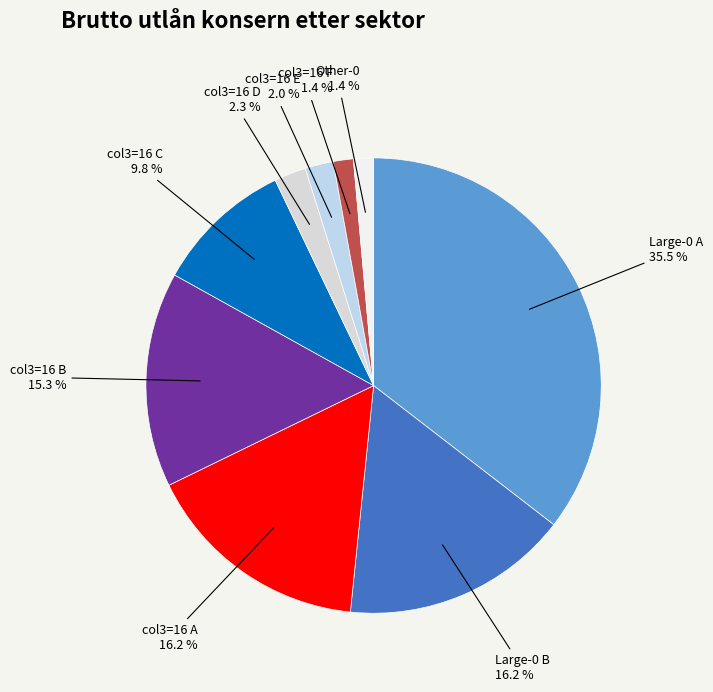

Does any single category account for the majority?

No